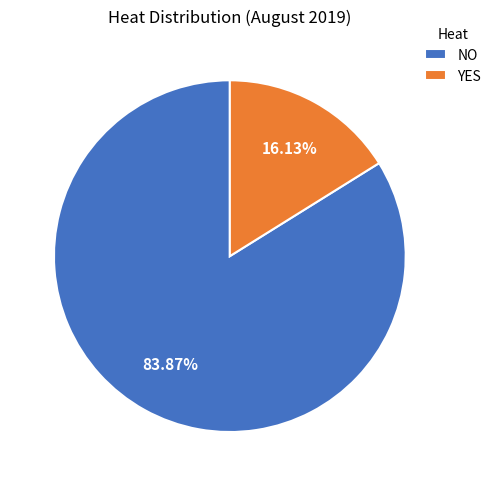

Which category has the biggest portion of the pie?

NO